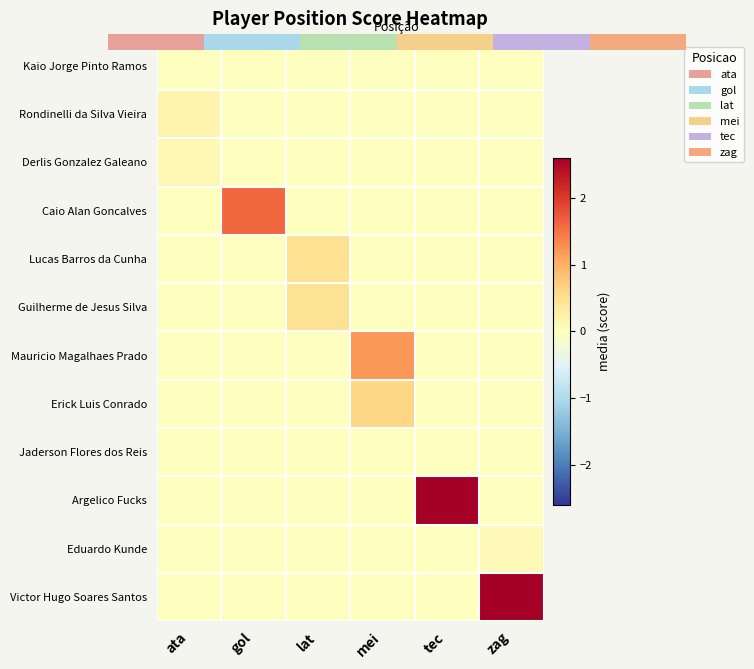

What is the maximum value shown in the chart?

2.6